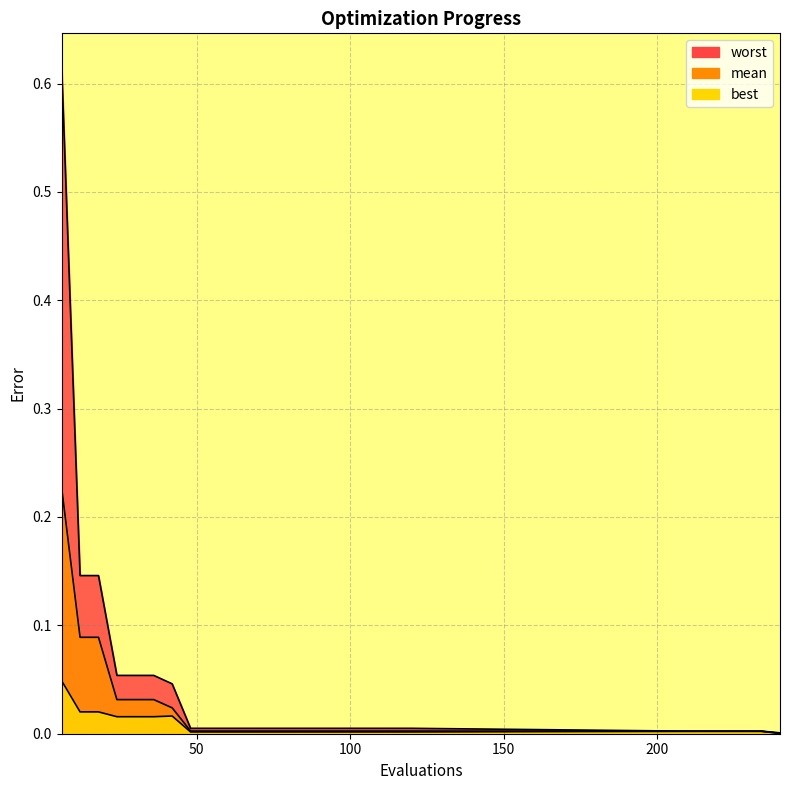

True or false: worst and best cross at least once.

False